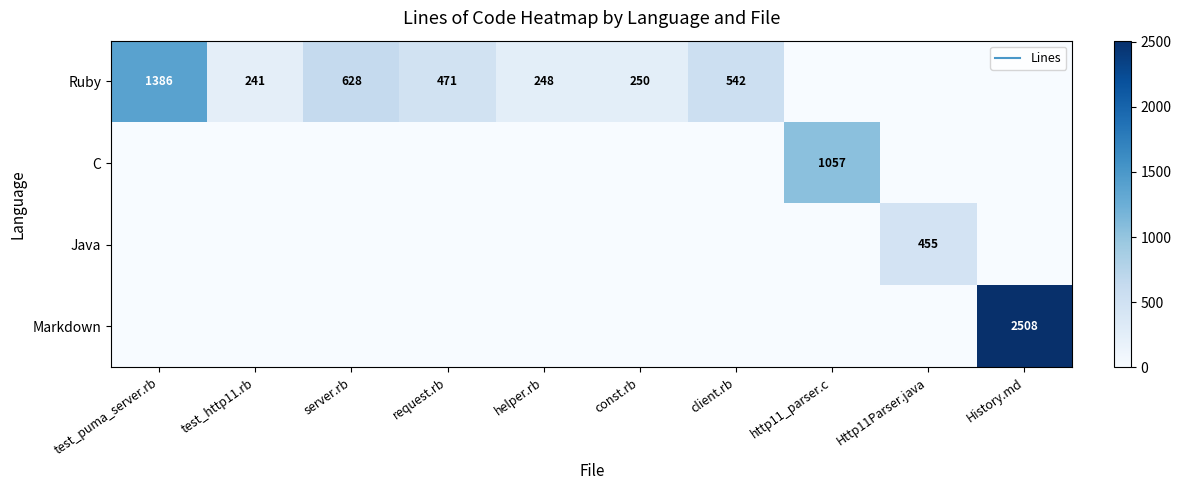

Which series has the largest total across all categories?

Ruby